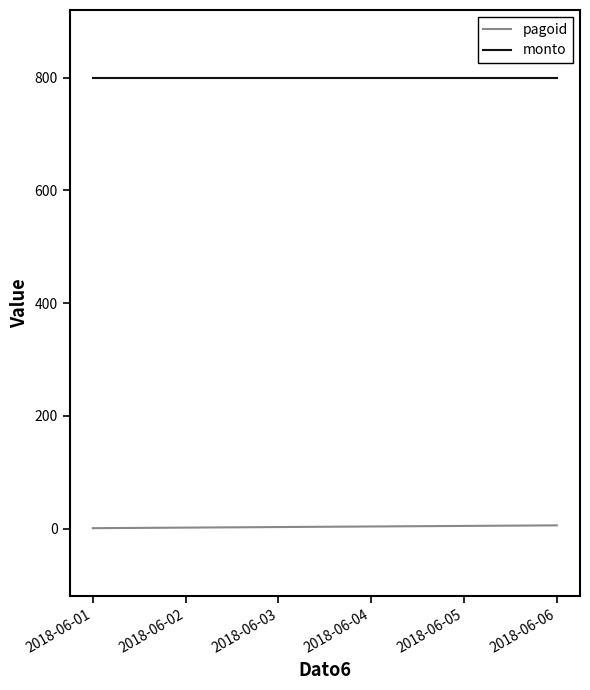

Is the value of pagoid at 2018-06-06 greater than the value of monto at 2018-06-03?

No